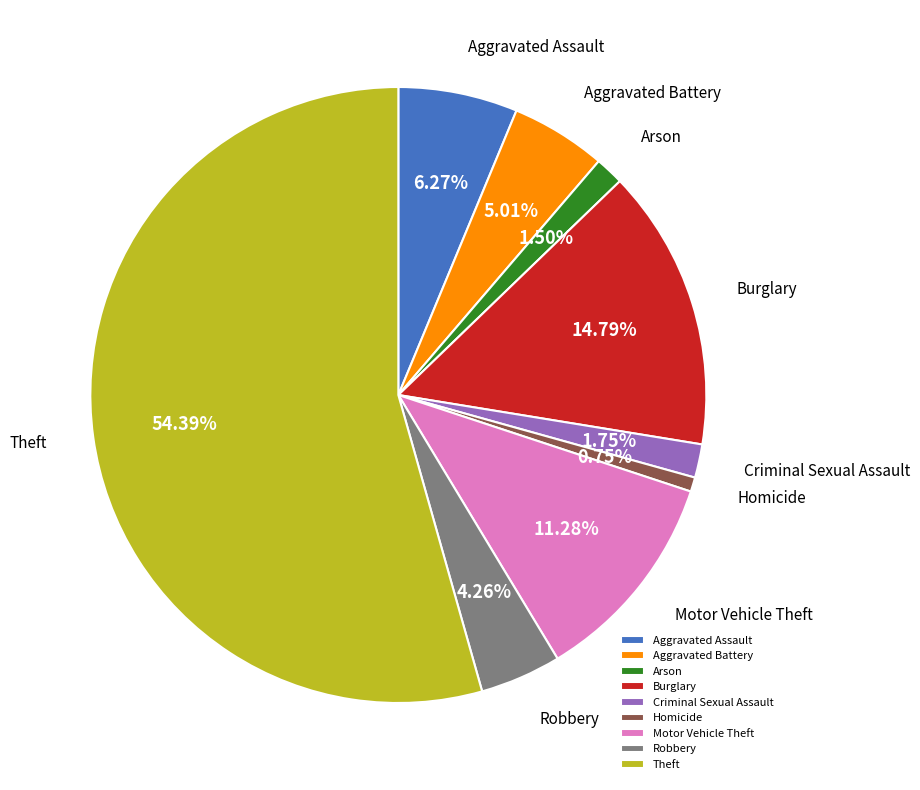

The Aggravated Assault slice represents 18% of the pie. True or false?

False